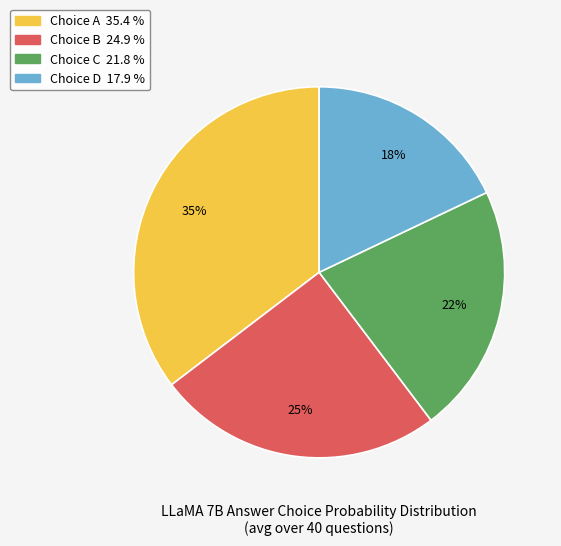

To the nearest percent, what is the average slice percentage?

25%